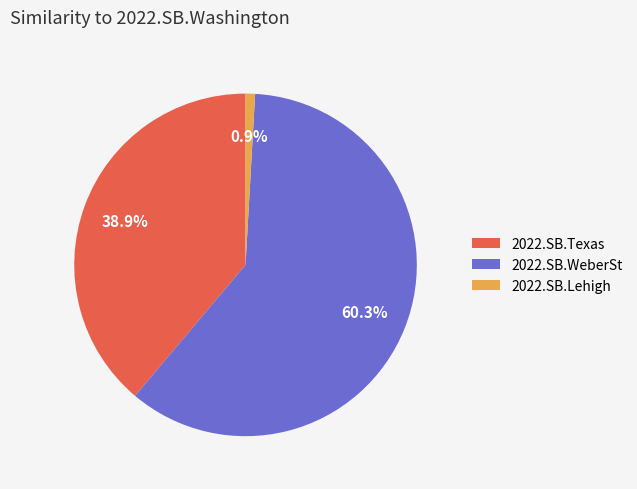

Is there a majority slice in this chart?

Yes